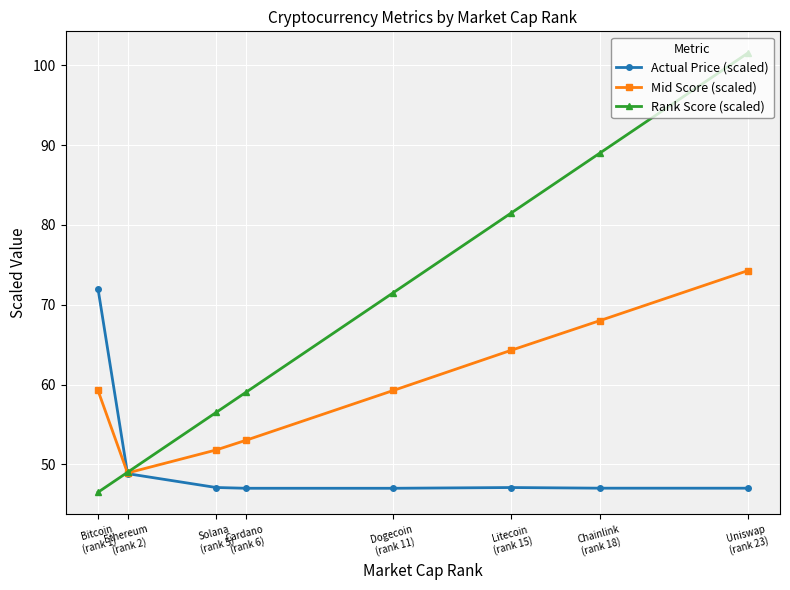

Does the chart have visible grid lines?

Yes